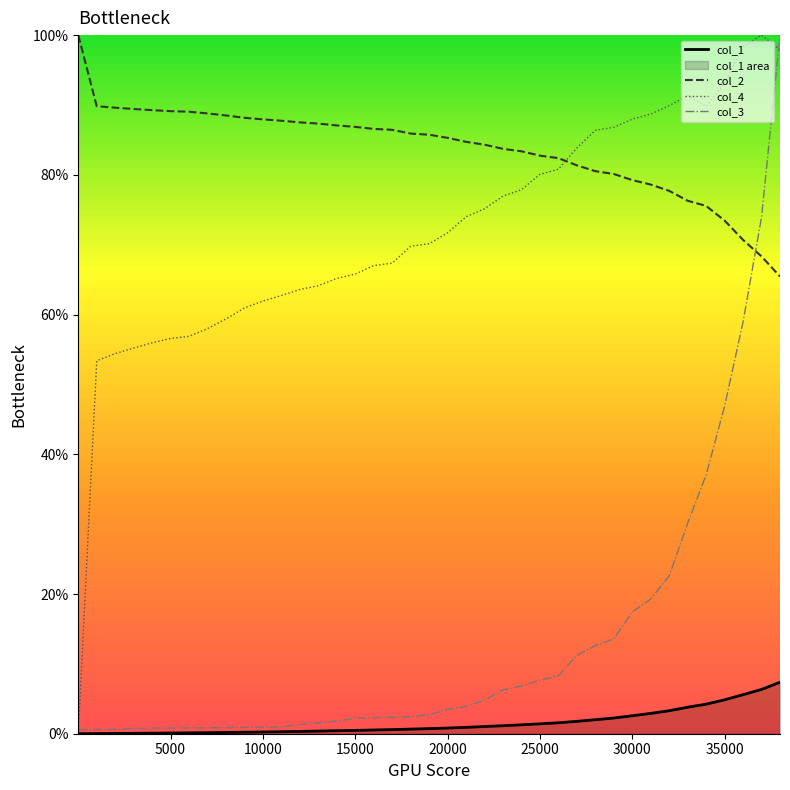

Reading left to right, list all the values displayed in this chart.

col_1: 0.0	0.0	0.0	0.1	0.1	0.1	0.1	0.2	0.2	0.2	0.2	0.3	0.3	0.4	0.4	0.5	0.5	0.6	0.7	0.7	0.8	0.9	1.0	1.1	1.3	1.4	1.6	1.8	2.0	2.2	2.6	2.9	3.3	3.8	4.2	4.9	5.6	6.3	7.4
col_2: 100.0	89.8	89.6	89.4	89.3	89.1	89.0	88.8	88.5	88.2	87.9	87.7	87.5	87.3	87.1	86.9	86.6	86.4	85.9	85.7	85.3	84.7	84.3	83.7	83.4	82.7	82.4	81.4	80.5	80.1	79.2	78.6	77.7	76.3	75.5	73.5	70.7	68.3	65.4
col_4: 0.0	53.4	54.4	55.2	56.0	56.6	56.9	58.0	59.4	60.9	61.9	62.7	63.6	64.1	65.2	65.8	67.0	67.4	69.8	70.1	71.7	74.0	75.1	77.0	77.9	80.1	80.8	83.9	86.4	86.8	88.0	88.7	89.9	91.3	89.8	93.1	98.3	100.0	97.9
col_3: 0.6	0.6	0.6	0.8	0.8	0.8	0.8	0.9	0.9	0.9	0.9	1.0	1.3	1.6	1.8	2.2	2.3	2.4	2.4	2.7	3.5	3.9	4.8	6.3	6.8	7.7	8.3	11.2	12.6	13.6	17.4	19.3	22.6	30.1	37.0	46.9	58.9	73.9	100.0